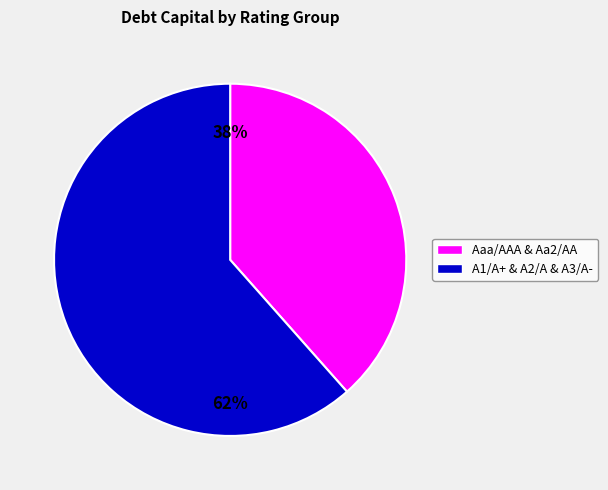

How many slices are in this pie chart?

2